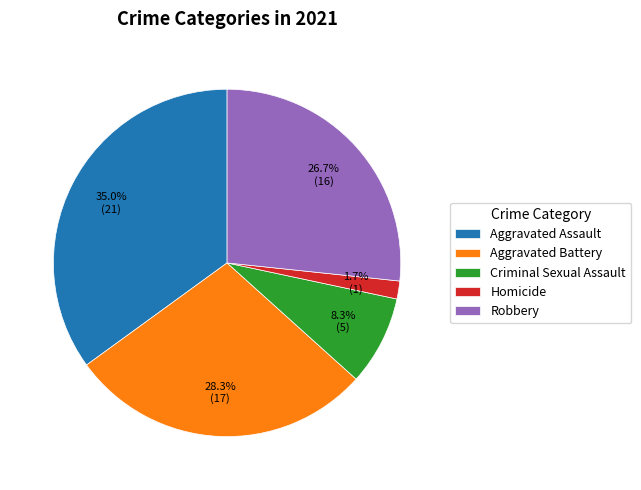

Which slice is the largest?

Aggravated Assault